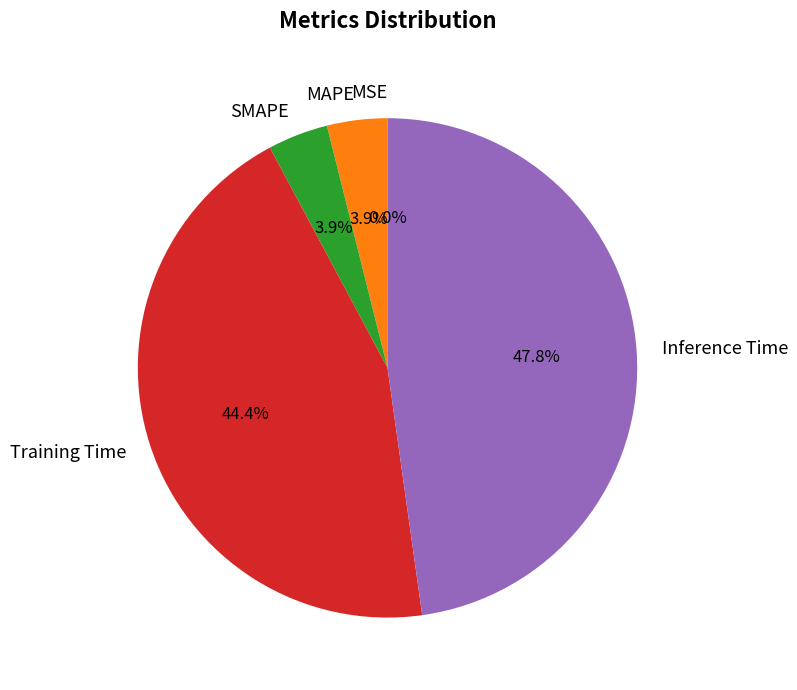

To the nearest percent, what is the combined percentage of SMAPE and Training Time?

48%